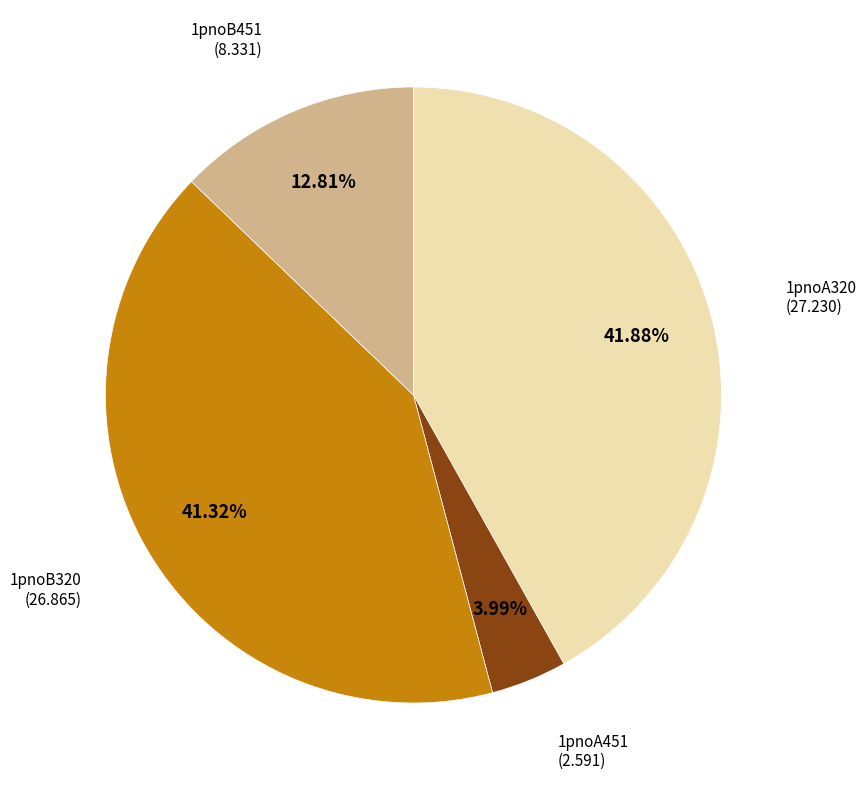

Which has a higher value, 1pnoB320 or 1pnoA320?

1pnoA320